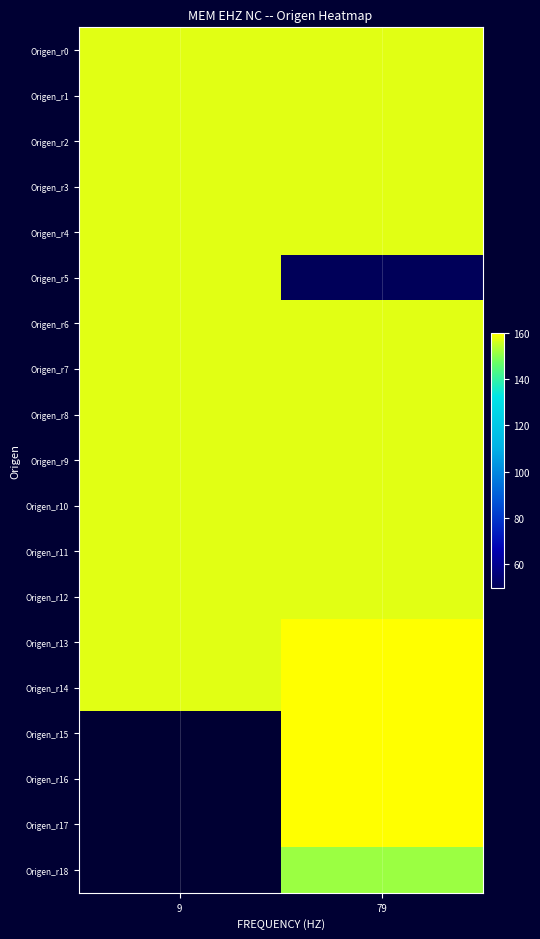

What is the total value across all series at 79?

2887.4